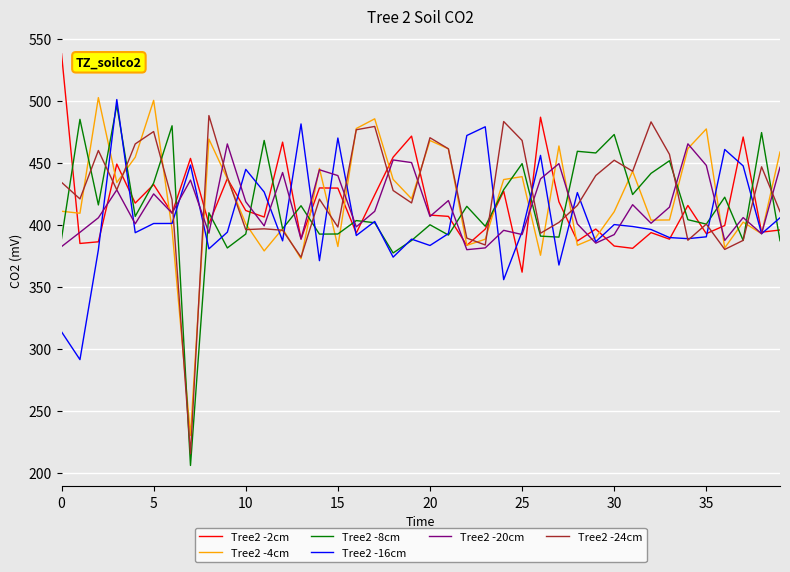

What are all the series names shown in the legend?

Tree2 -2cm, Tree2 -4cm, Tree2 -8cm, Tree2 -16cm, Tree2 -20cm, Tree2 -24cm